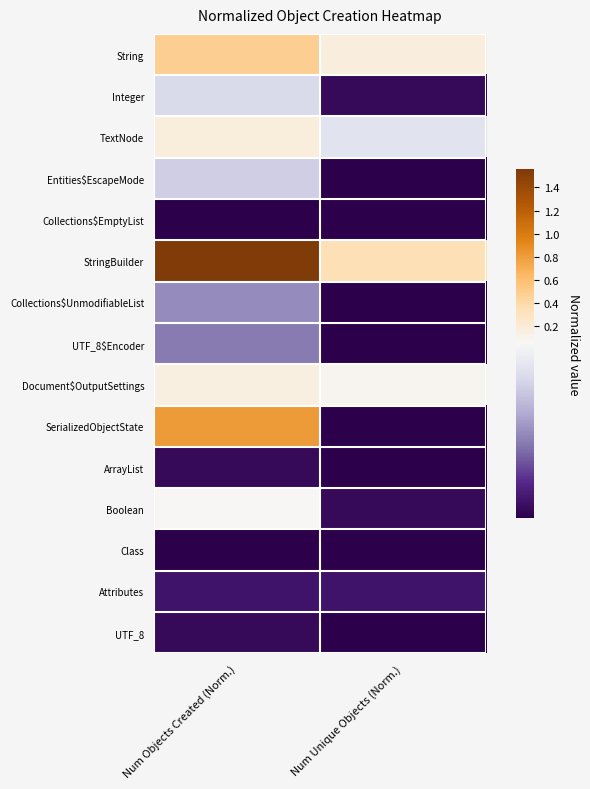

Reading left to right, what are all the values shown in this chart?

String: Num Objects Created (Norm.)=0.5	Num Unique Objects (Norm.)=0.2
Integer: Num Objects Created (Norm.)=0.0	Num Unique Objects (Norm.)=0.0
TextNode: Num Objects Created (Norm.)=0.2	Num Unique Objects (Norm.)=0.0
Entities$EscapeMode: Num Objects Created (Norm.)=0.0	Num Unique Objects (Norm.)=0.0
Collections$EmptyList: Num Objects Created (Norm.)=0.0	Num Unique Objects (Norm.)=0.0
StringBuilder: Num Objects Created (Norm.)=1.6	Num Unique Objects (Norm.)=0.3
Collections$UnmodifiableList: Num Objects Created (Norm.)=0.0	Num Unique Objects (Norm.)=0.0
UTF_8$Encoder: Num Objects Created (Norm.)=0.0	Num Unique Objects (Norm.)=0.0
Document$OutputSettings: Num Objects Created (Norm.)=0.2	Num Unique Objects (Norm.)=0.1
SerializedObjectState: Num Objects Created (Norm.)=0.8	Num Unique Objects (Norm.)=0.0
ArrayList: Num Objects Created (Norm.)=0.0	Num Unique Objects (Norm.)=0.0
Boolean: Num Objects Created (Norm.)=0.1	Num Unique Objects (Norm.)=0.0
Class: Num Objects Created (Norm.)=0.0	Num Unique Objects (Norm.)=0.0
Attributes: Num Objects Created (Norm.)=0.0	Num Unique Objects (Norm.)=0.0
UTF_8: Num Objects Created (Norm.)=0.0	Num Unique Objects (Norm.)=0.0